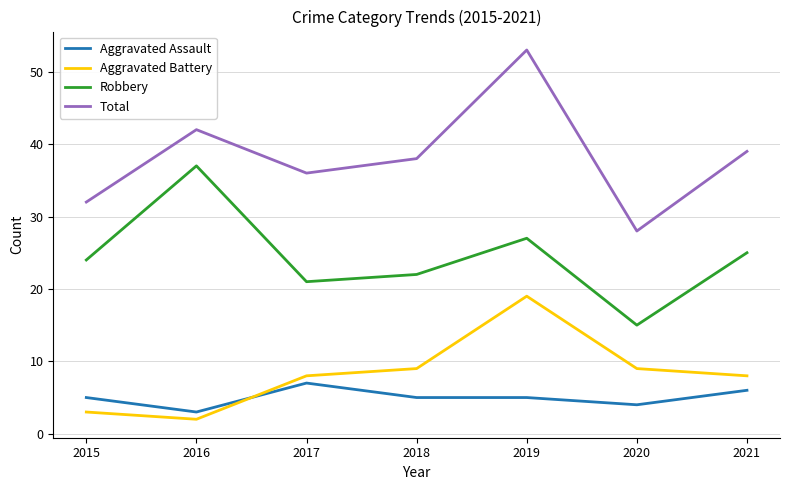

What are all the series names shown in the legend?

Aggravated Assault, Aggravated Battery, Robbery, Total